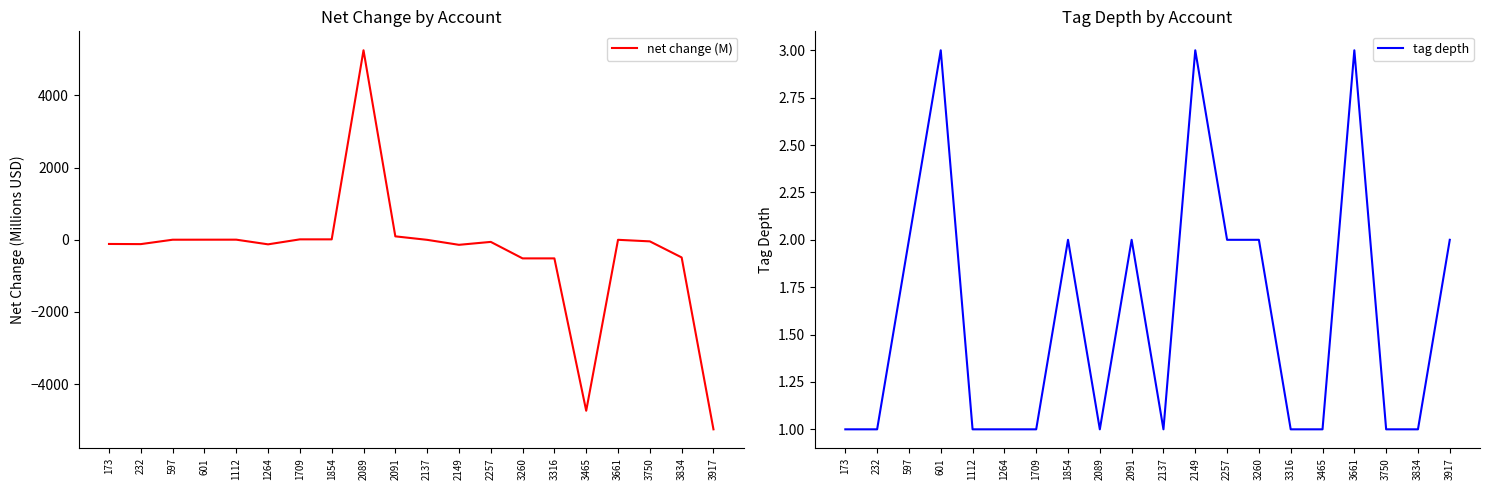

List the series in order of their peak value, highest first.

net change (M), tag depth